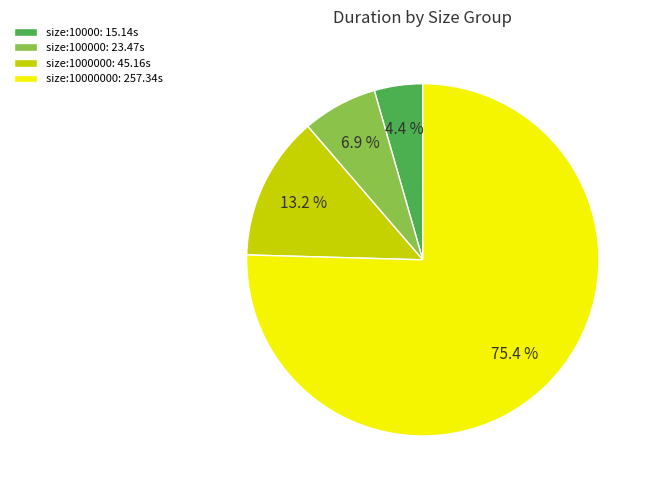

Rank the categories by value from highest to lowest.

size:10000000: 257.34s, size:1000000: 45.16s, size:100000: 23.47s, size:10000: 15.14s